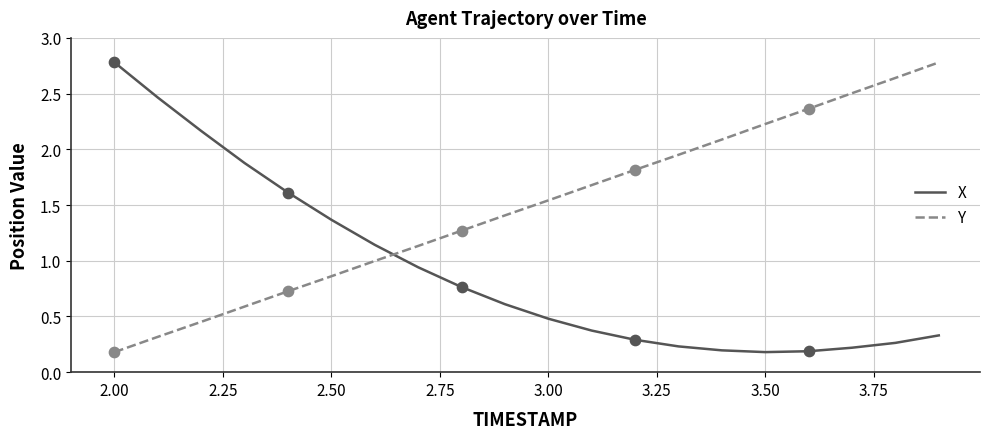

At how many categories does at least one series exceed 1?

20